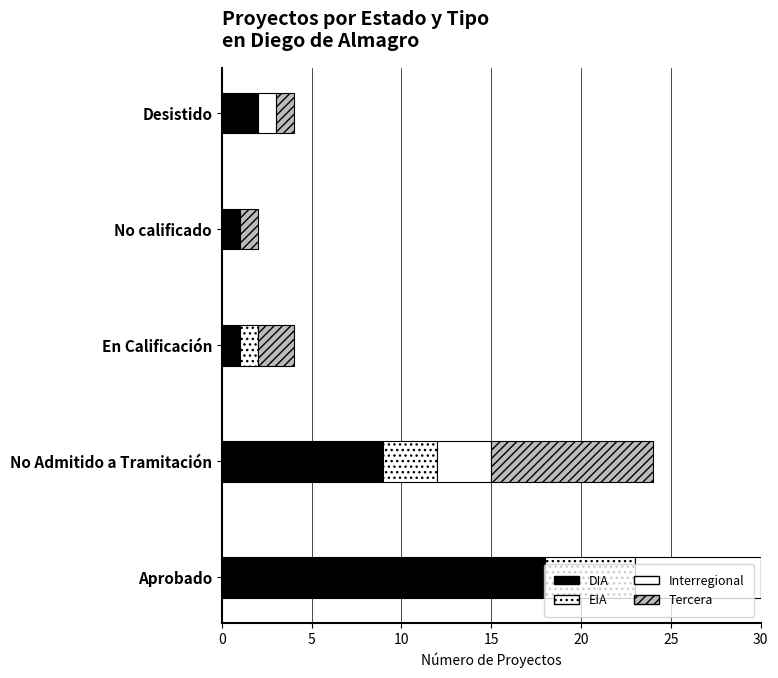

How many data points in Tercera are less than 2?

2